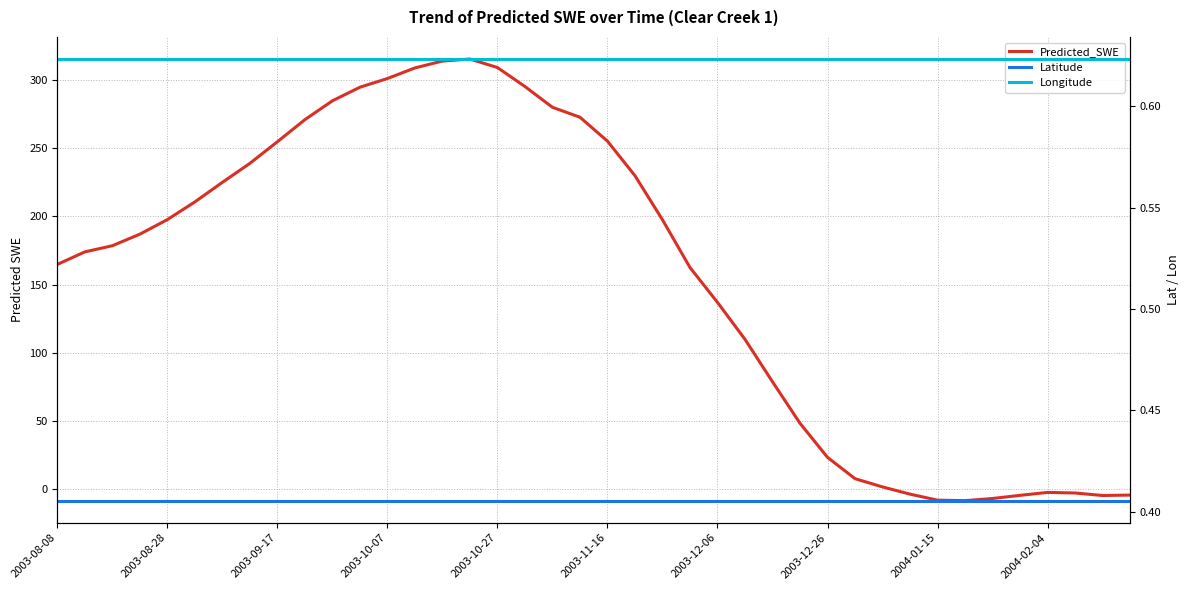

What is the average value of the Longitude series?

0.6